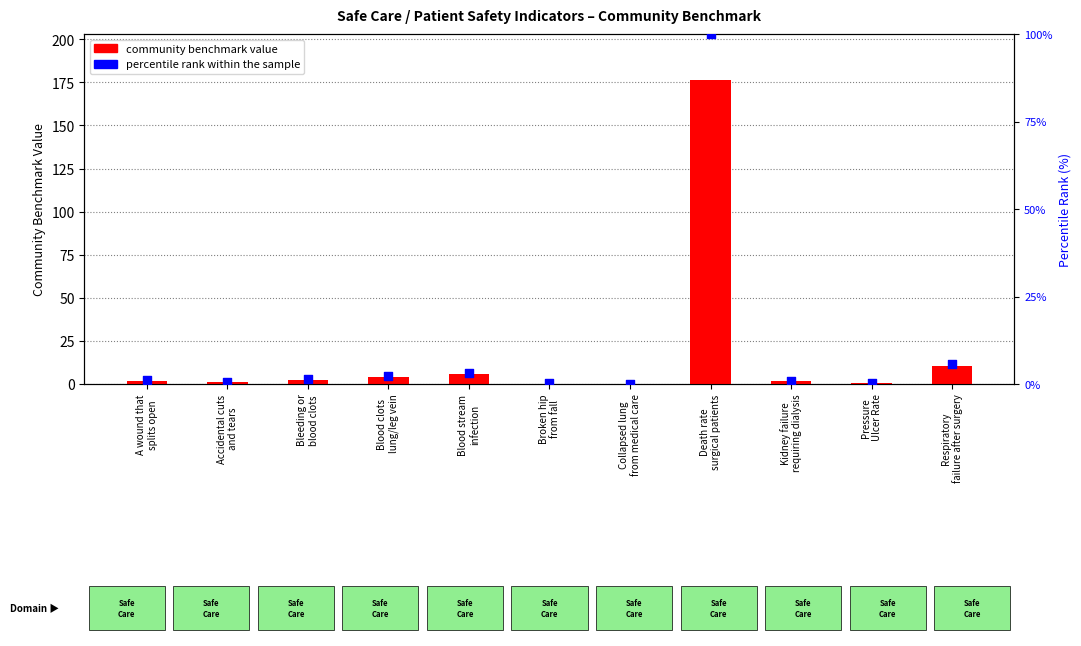

At how many categories does at least one series exceed 62?

1